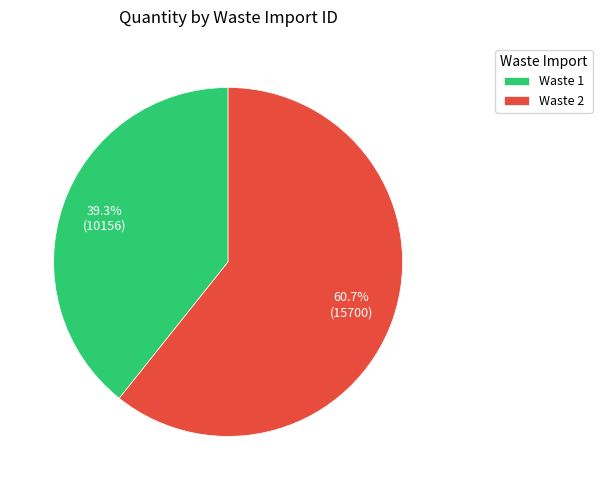

To the nearest percent, what is the combined percentage of Waste 2 and Waste 1?

100%